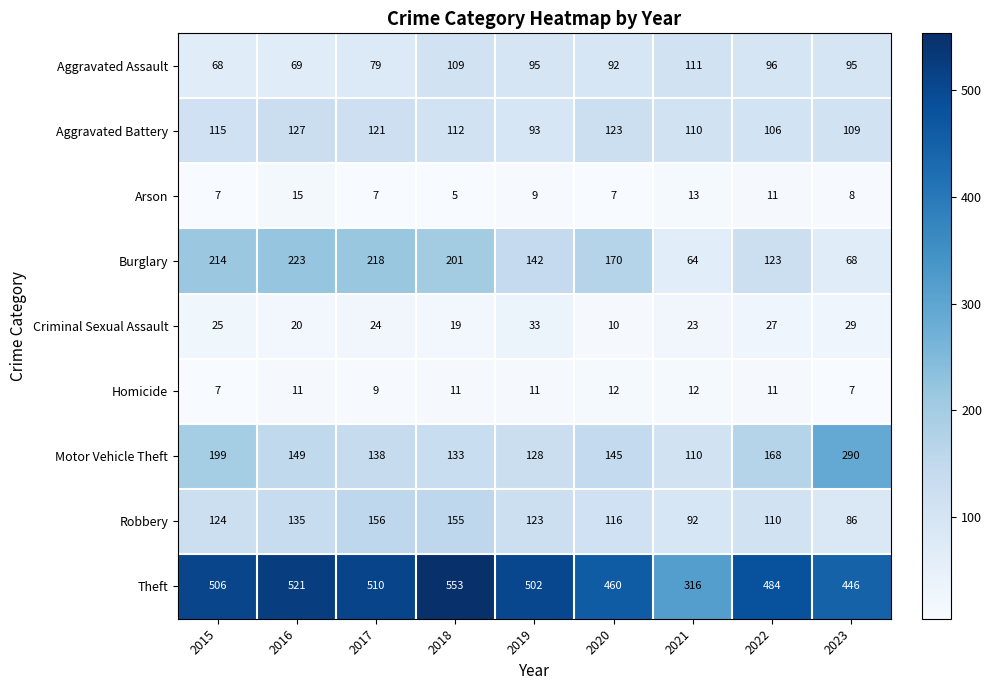

What is the average value of the Arson series?

9